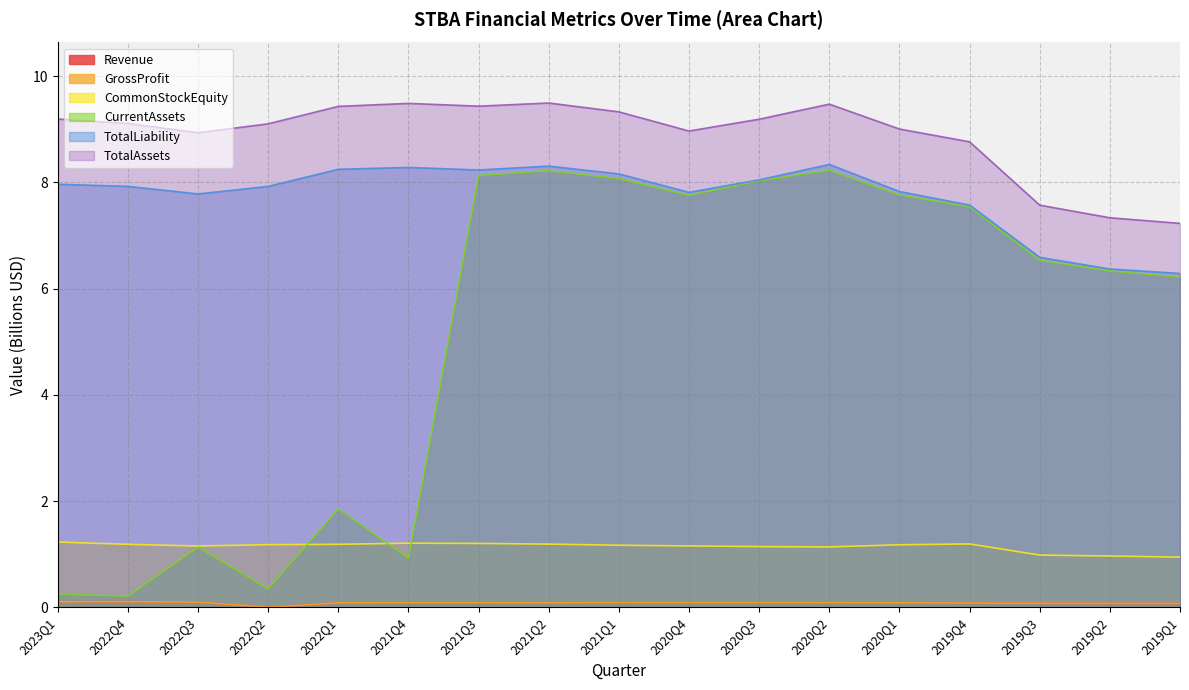

What is the sum of all CommonStockEquity values?

19.4